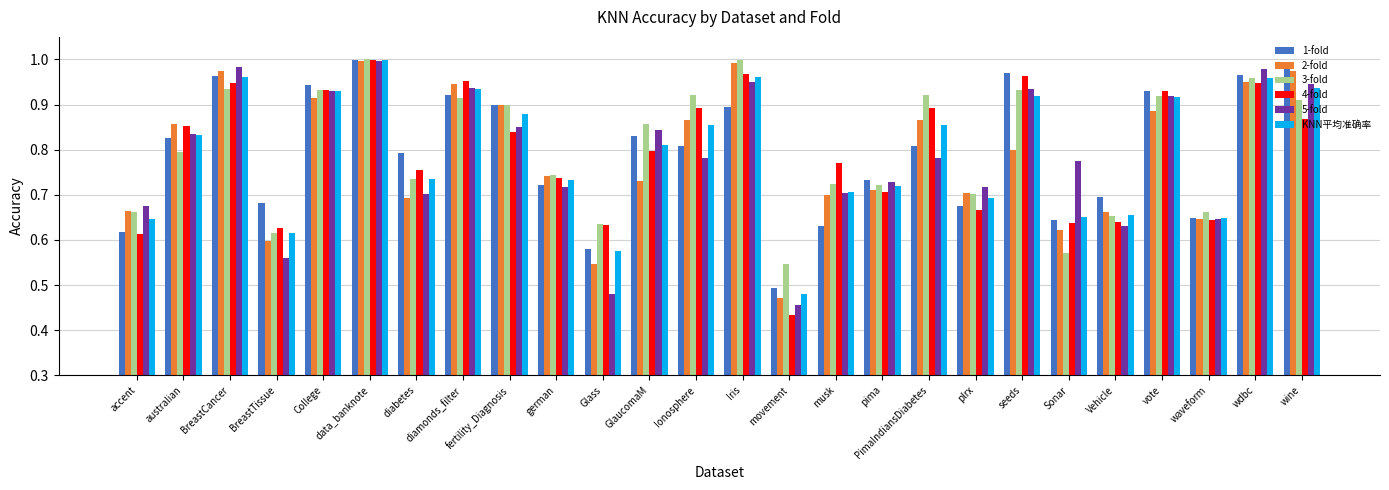

At which category is the sum across all series the highest?

data_banknote